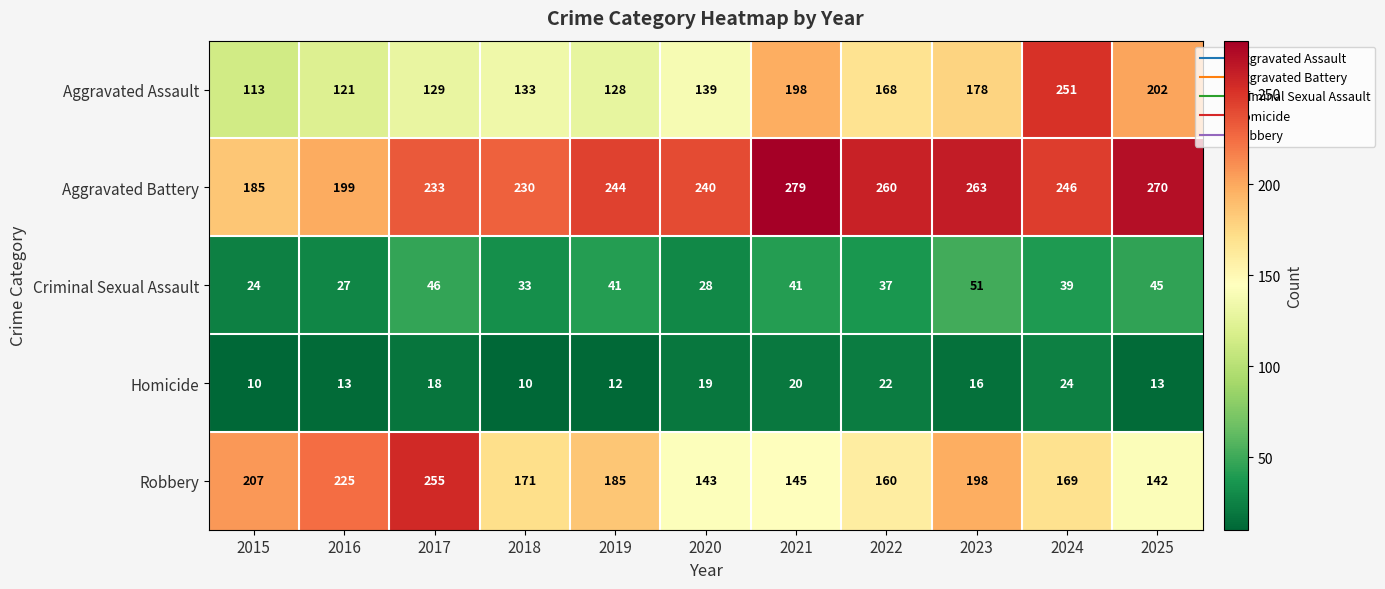

What is the total value across all series at 2017?

681